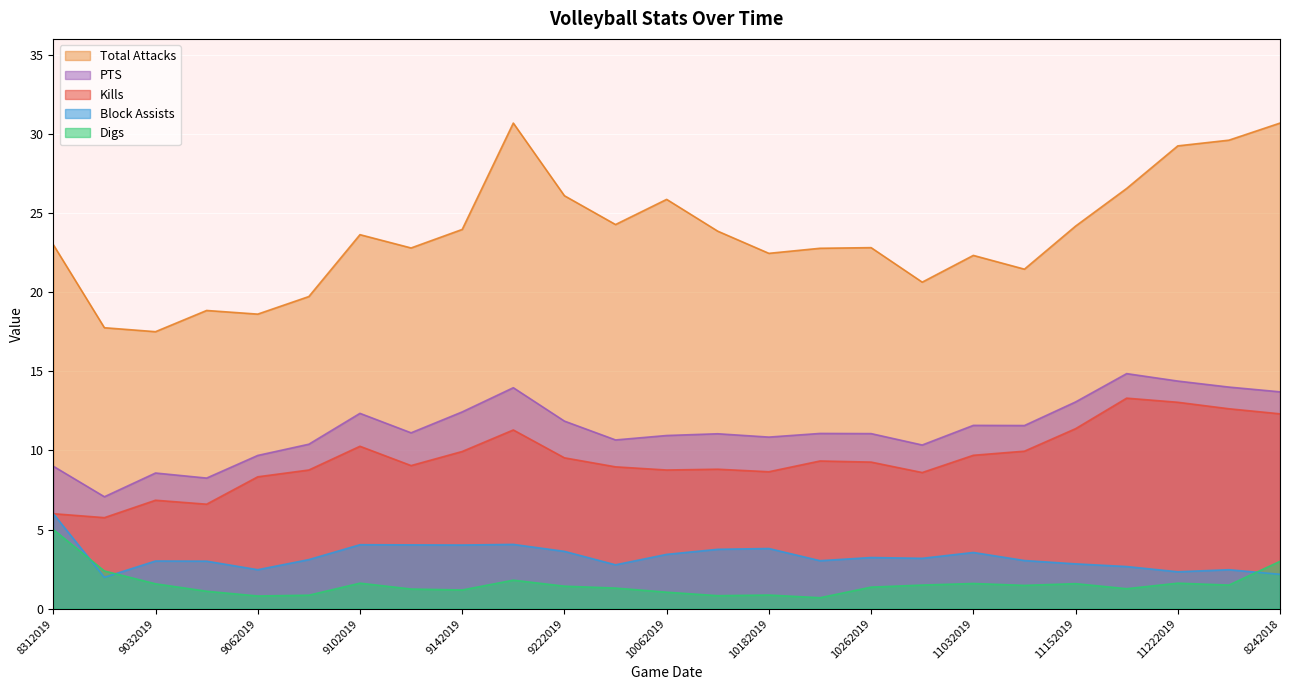

What is the difference between the second highest and minimum values in the Block Assists series?

2.1